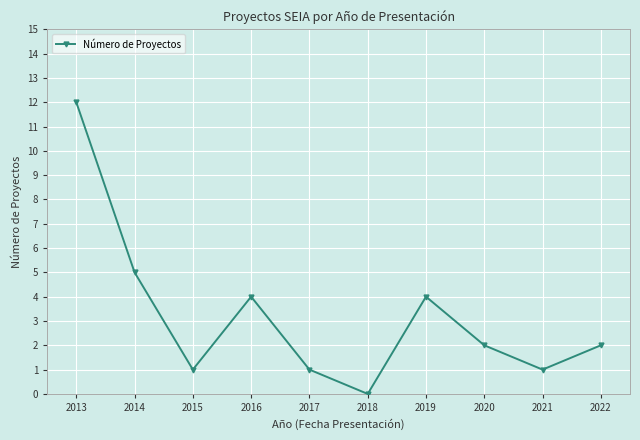

What is the value of the 7th point from the left?

4